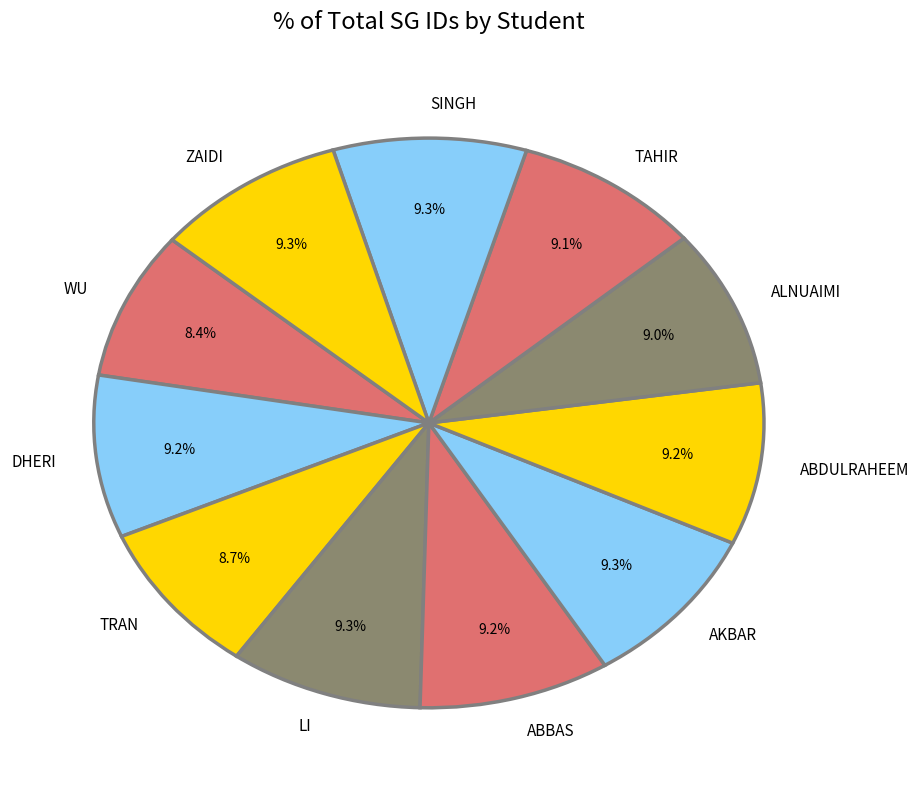

Does LI account for over 50% of the chart?

No